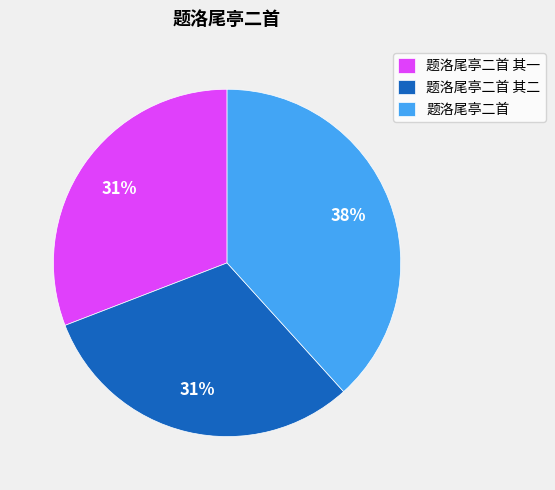

To the nearest percent, what is the average slice percentage?

33%